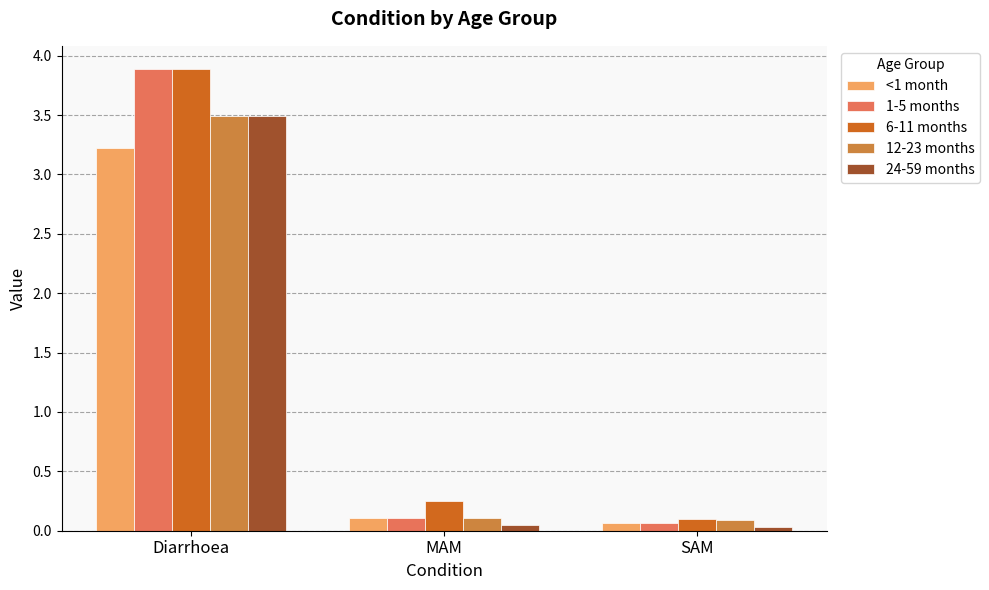

What is the average value of the 6-11 months series?

1.4